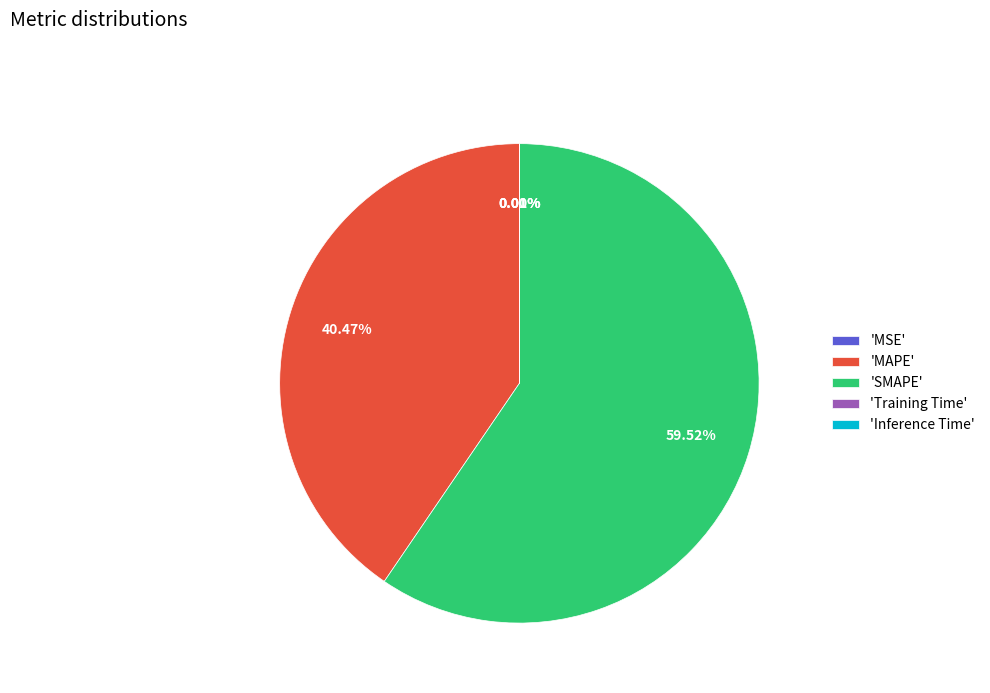

Do 'SMAPE' and 'MAPE' together represent more than half of the pie?

Yes